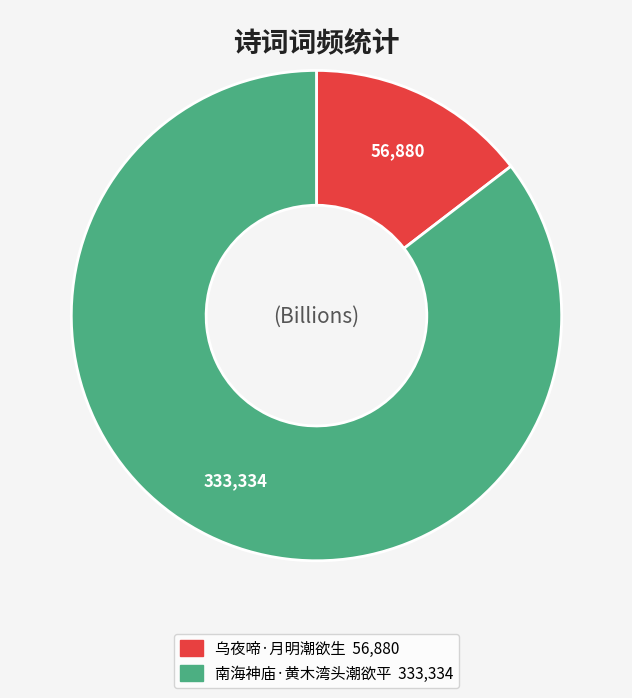

What is the smallest slice in the pie chart?

乌夜啼·月明潮欲生